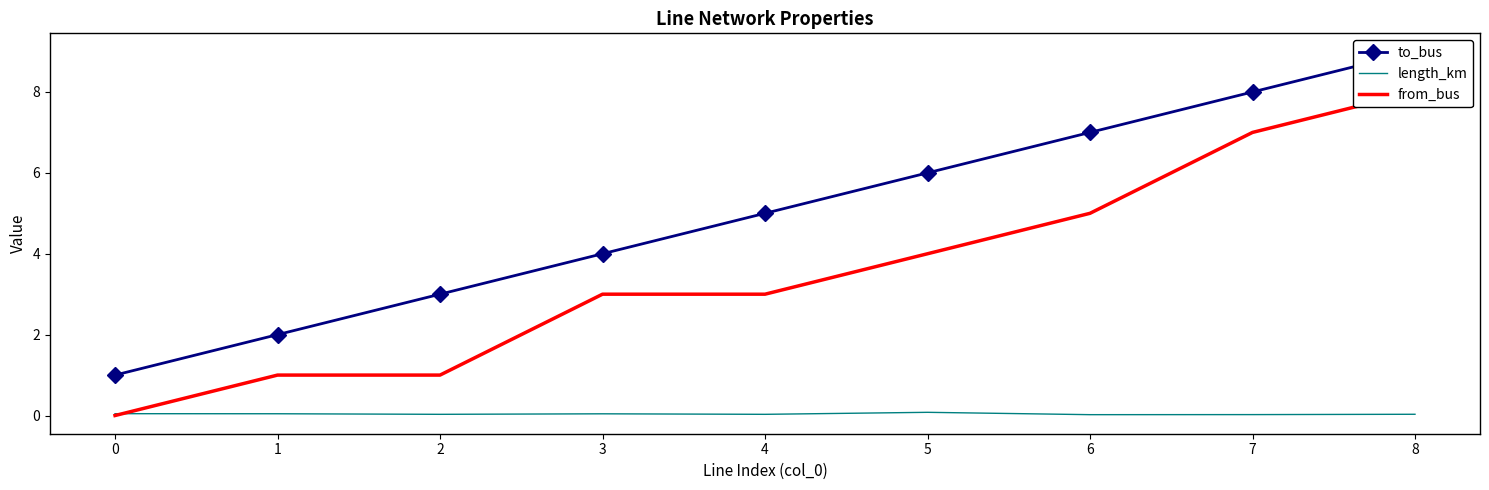

How many interior local valleys does the length_km series have?

3